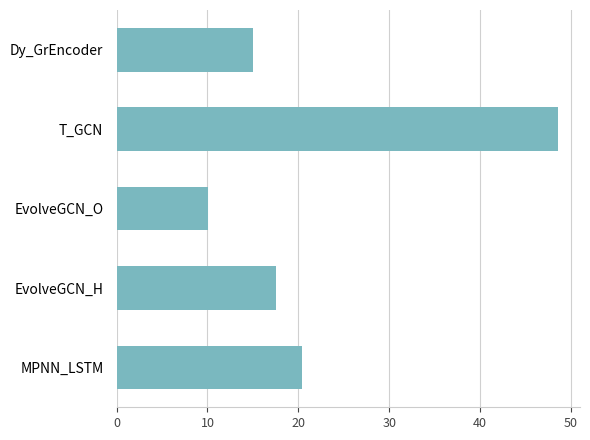

The value at MPNN_LSTM is 12.5. True or false?

False